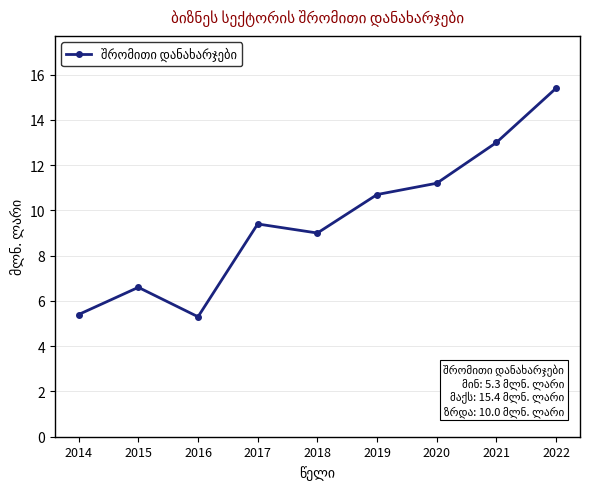

What is the difference between the maximum and minimum values?

10.1